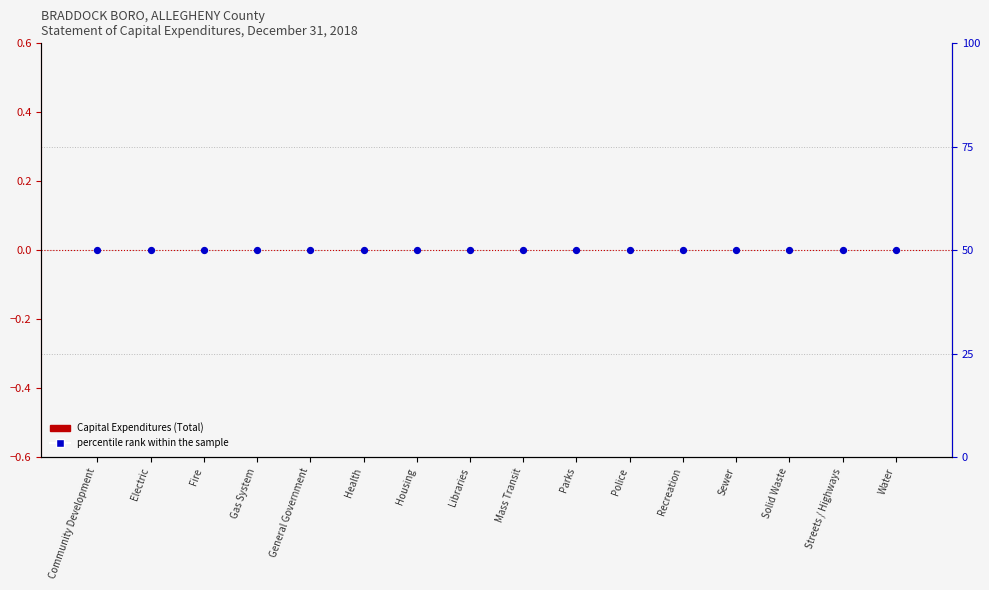

Which series reaches the minimum Y coordinate?

Capital Expenditures